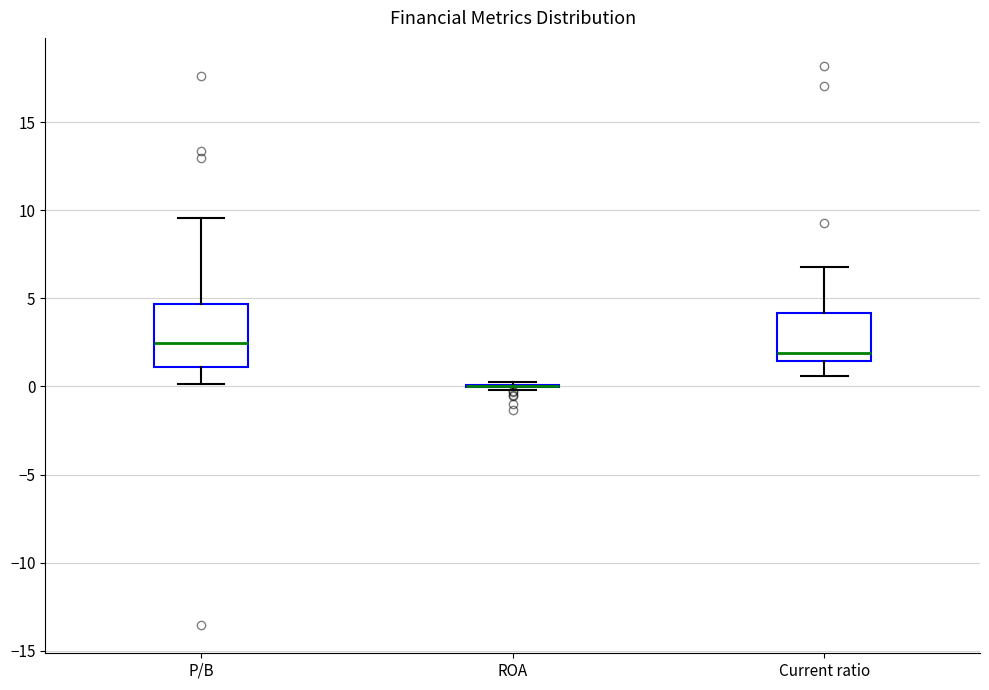

Where is the upper edge of the box for Current ratio on the y-axis? The values are not printed on the chart, so give them approximately, as read against the axis.

4.0